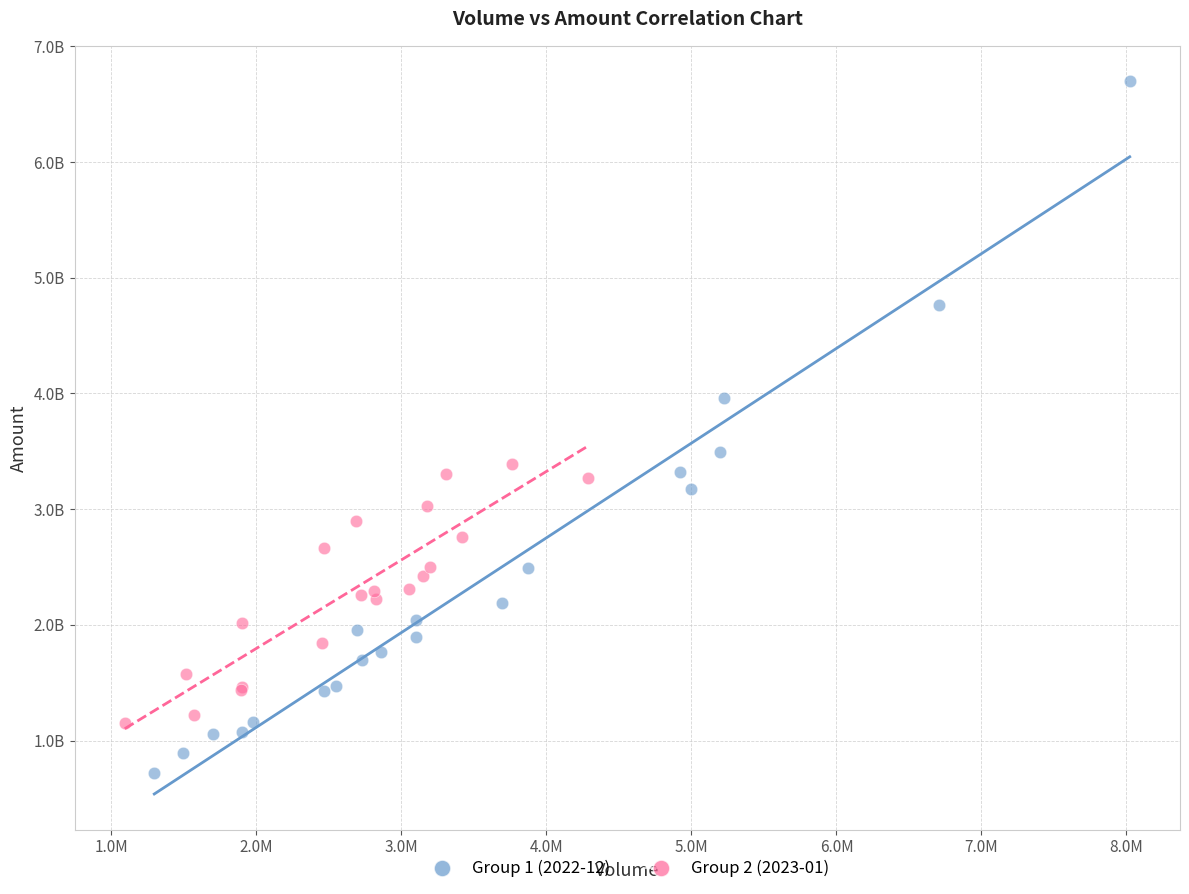

What are all the series names shown in the legend?

Group 1 (2022-12), Group 2 (2023-01)